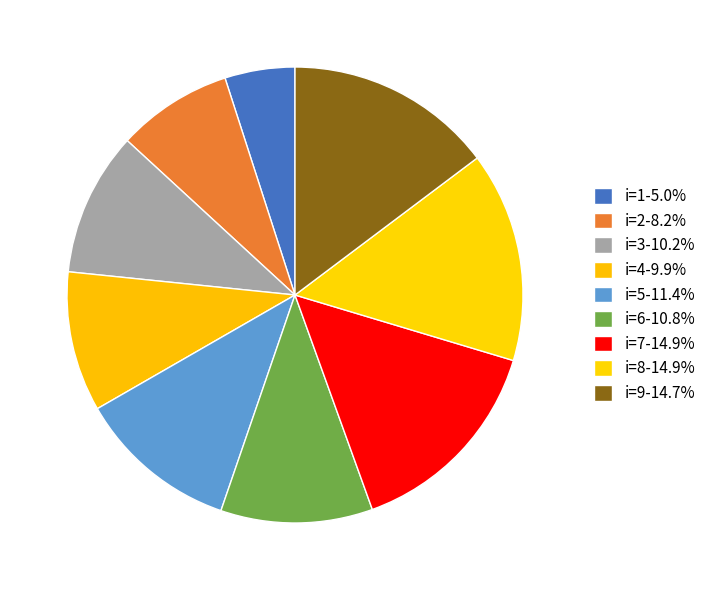

Does any single category account for the majority?

No